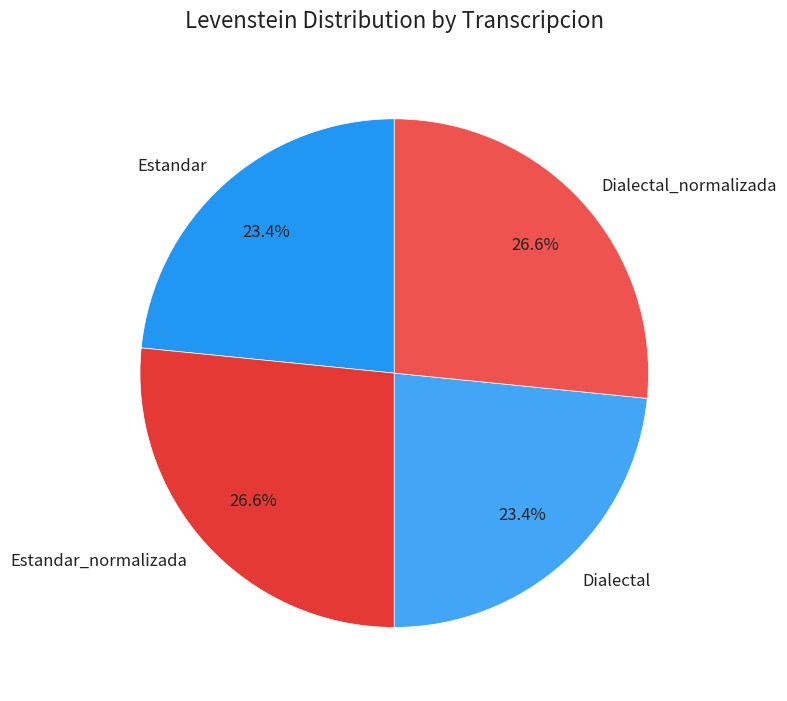

To the nearest percent, what is the difference between the Dialectal_normalizada and Dialectal slice percentages?

3%